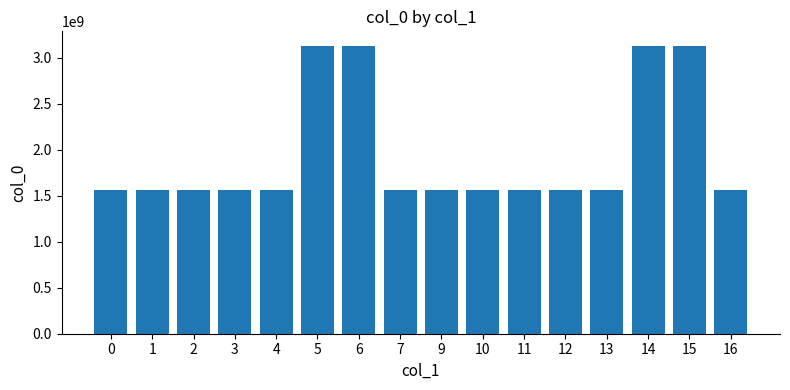

Between 14 and 13, which is larger?

14